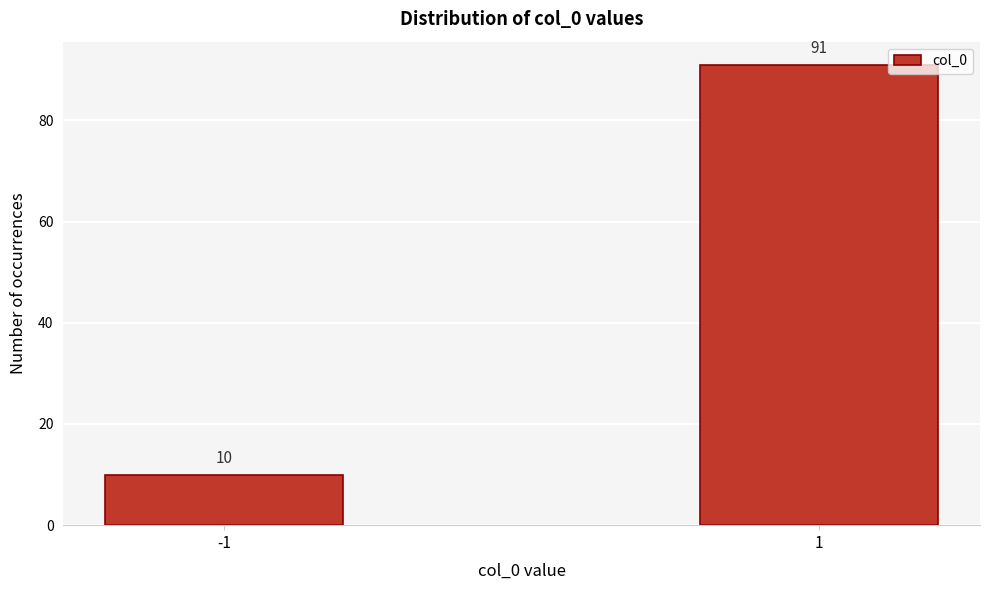

Reading right to left, extract all data points from this chart.

1=91	-1=10